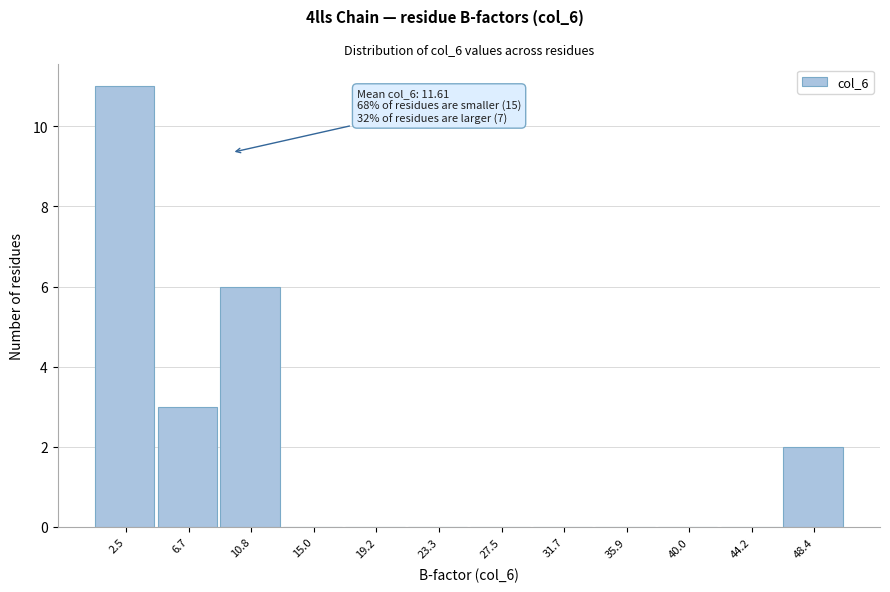

Reading left to right, transcribe all the data shown in this chart.

2.5=11	6.7=3	10.8=6	15.0=0	19.2=0	23.3=0	27.5=0	31.7=0	35.9=0	40.0=0	44.2=0	48.4=2